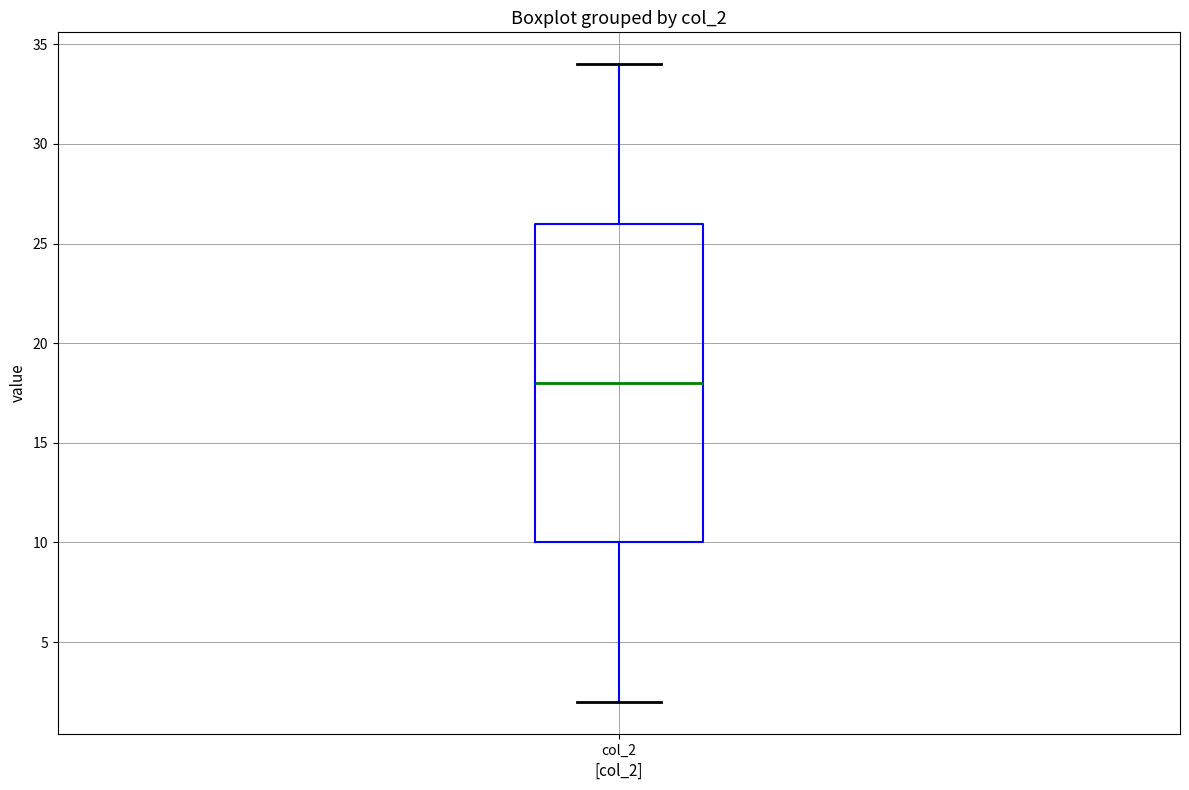

Transcribe this box plot: give where the median line is, the range the box spans, and where the two whiskers end, as read against the y-axis. The values are not printed on the chart, so give them approximately, as read against the axis.

median 18, box 10 to 26, whiskers 2 to 34